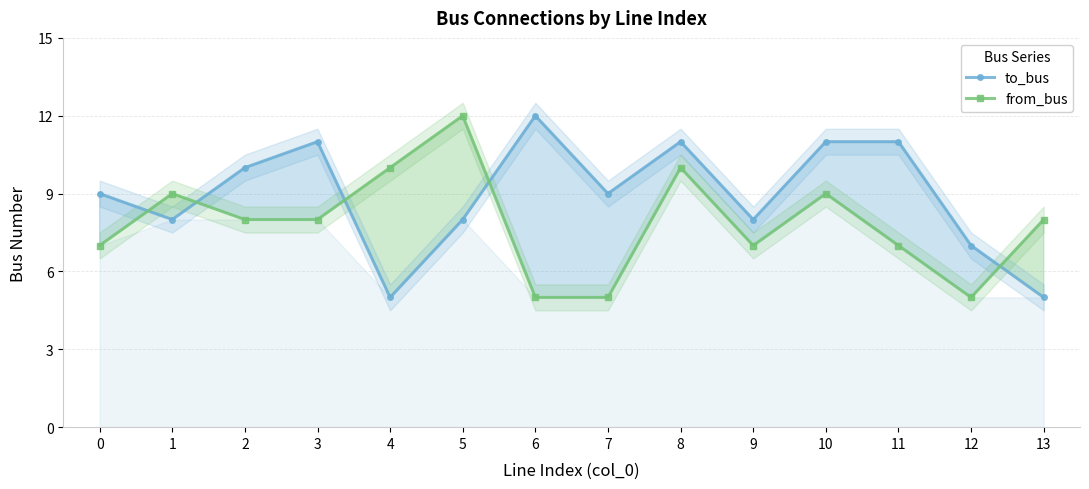

How many values in the from_bus series exceed 8?

5